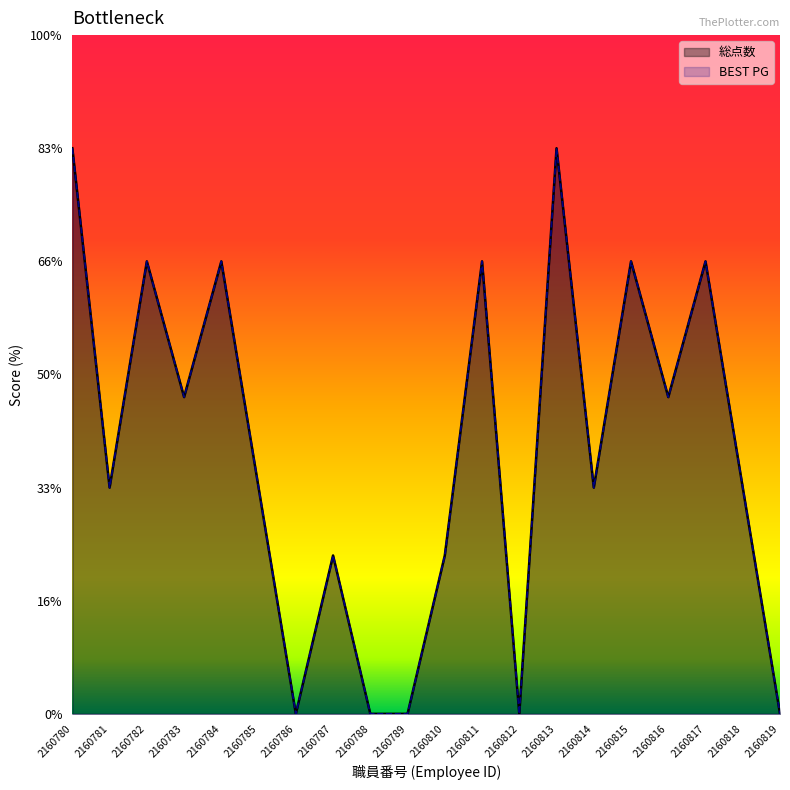

At which label does 総点数 reach its peak?

2160780